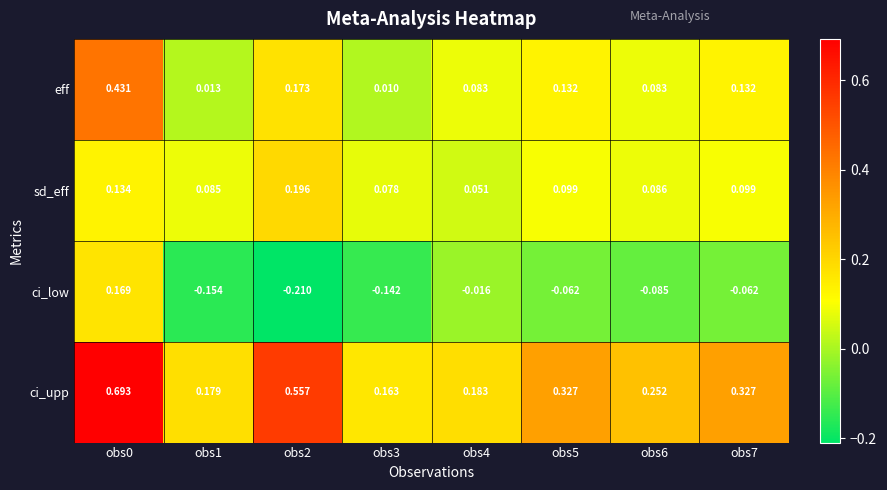

List the series in order of their peak value, highest first.

ci_upp, eff, sd_eff, ci_low